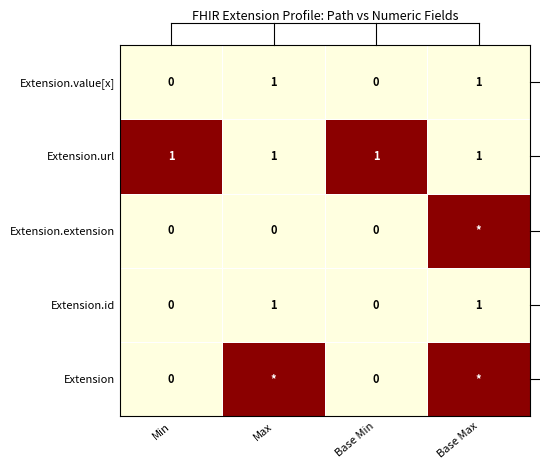

What is the difference between the highest and lowest values at Min?

1